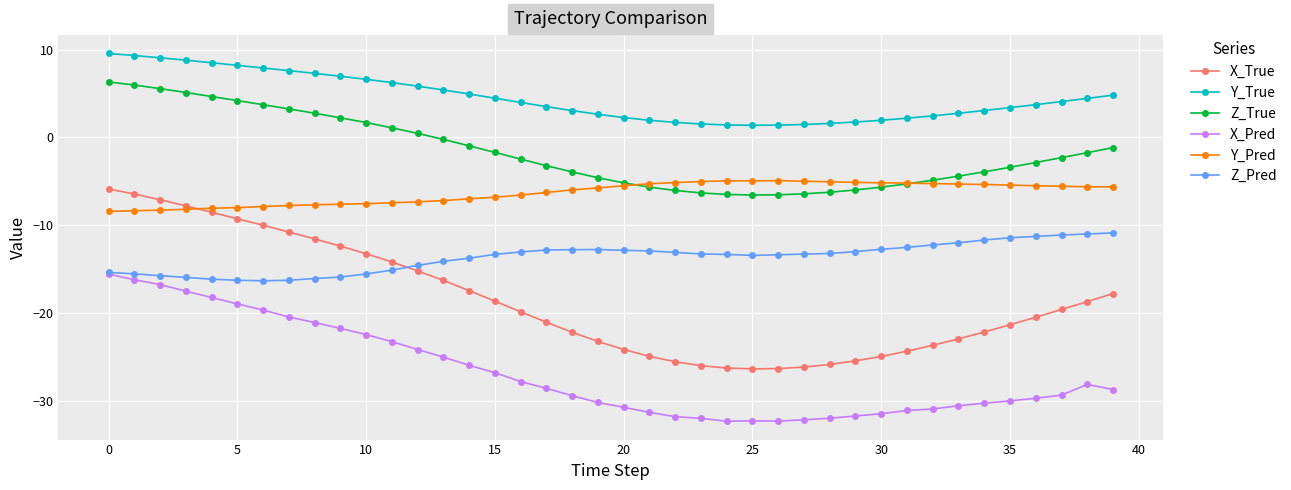

Which series has the largest total across all categories?

Y_True